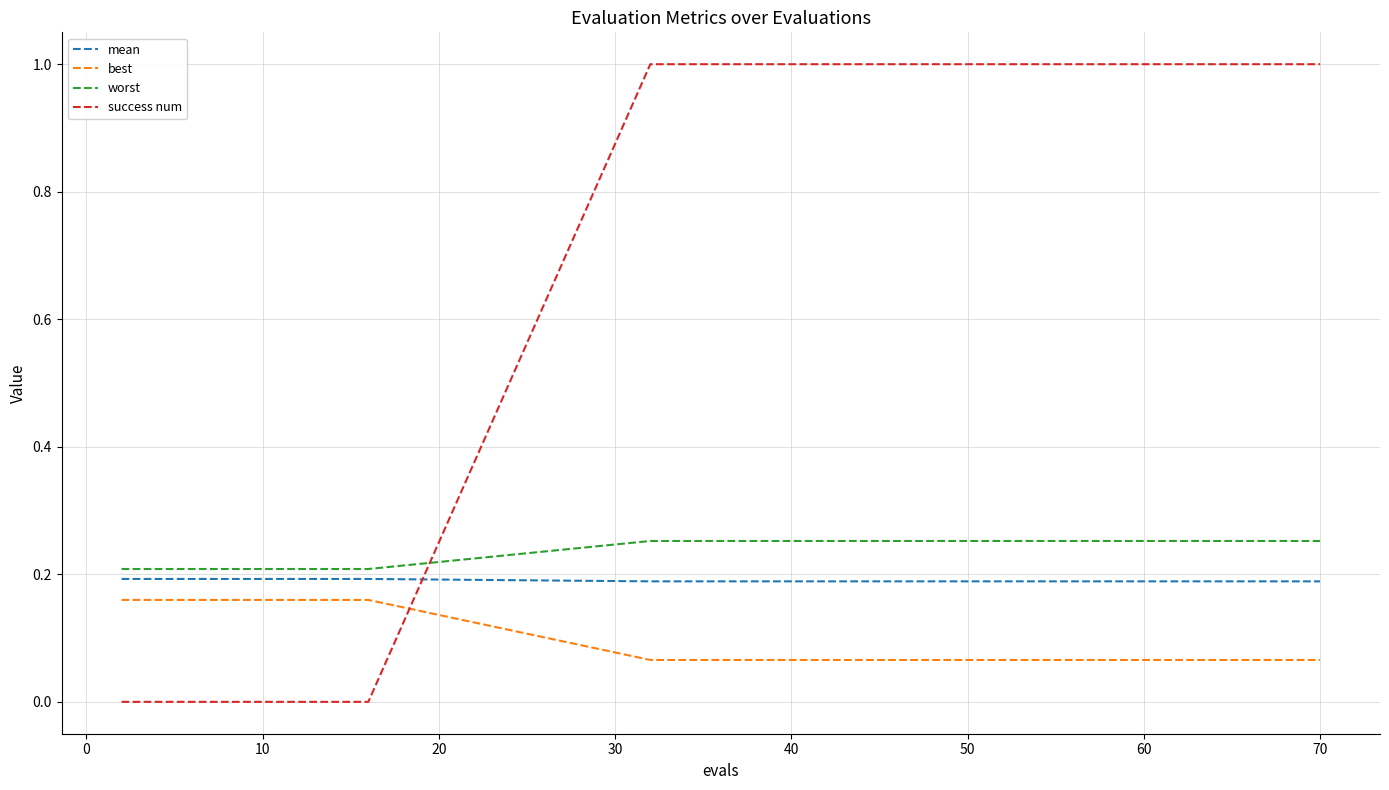

What is the greatest value displayed?

1.0